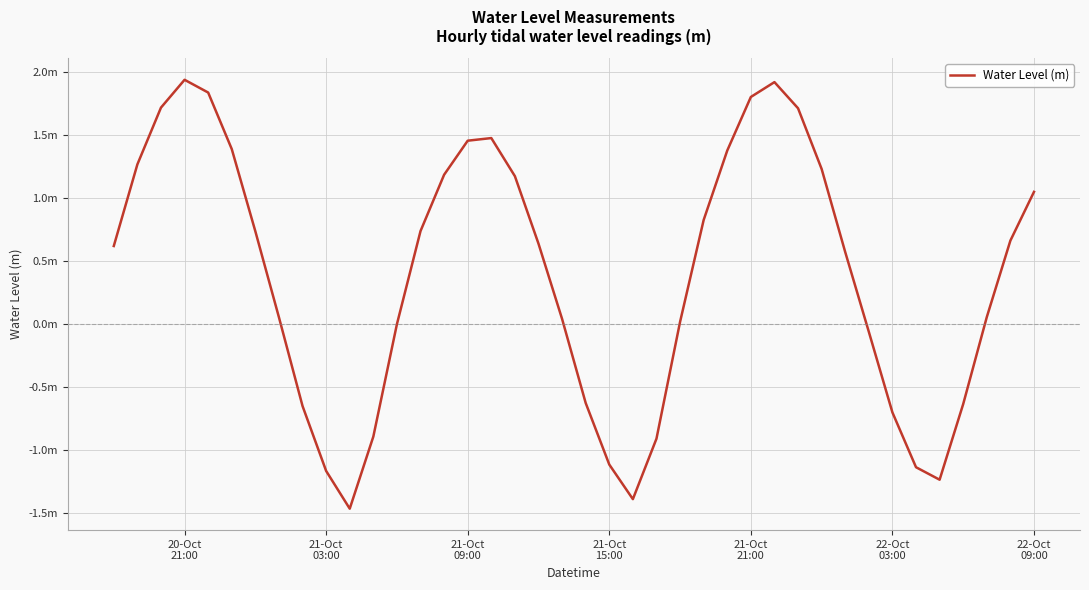

Does the chart display data point markers on the line(s)?

No